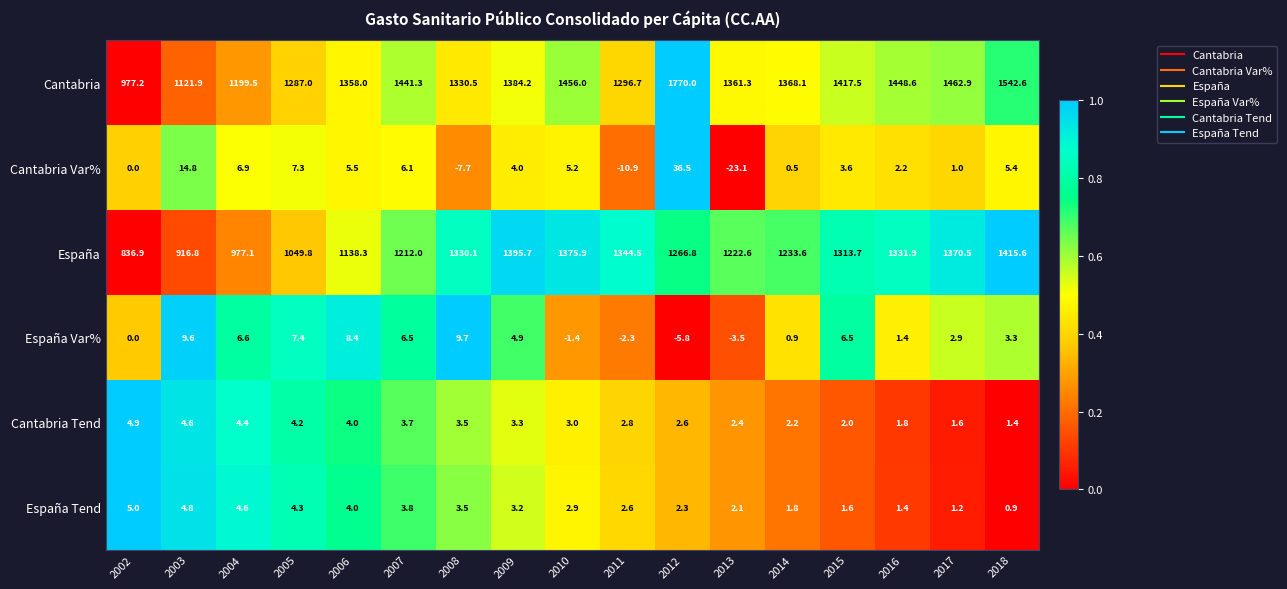

True or false: España Tend has a value of 1.5 at 2007.

False